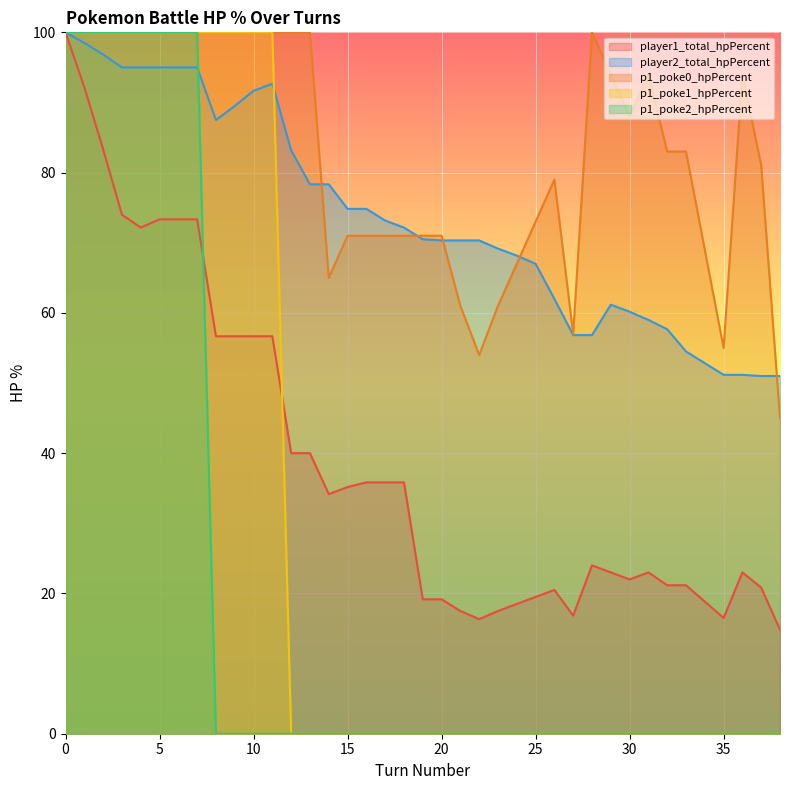

Does the chart display data point markers on the line(s)?

No